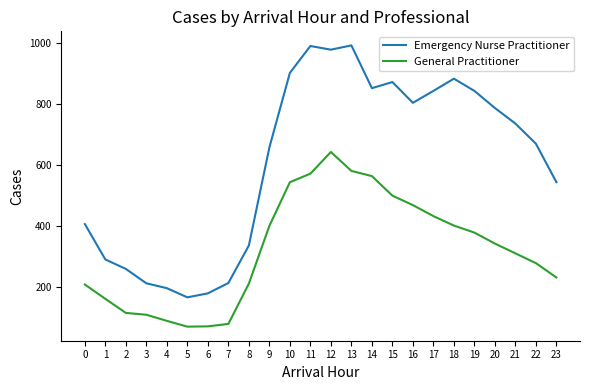

Is the value of General Practitioner at 15 greater than the value of Emergency Nurse Practitioner at 15?

No